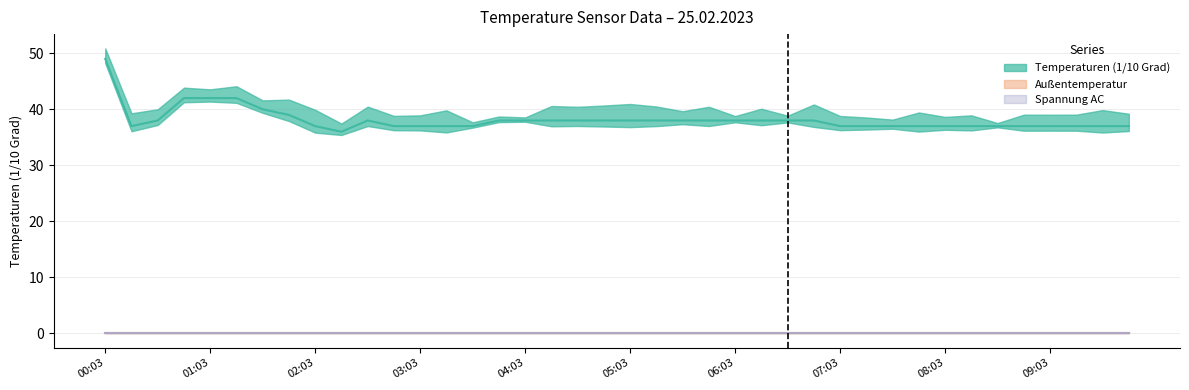

What position from the left is 06:18?

26